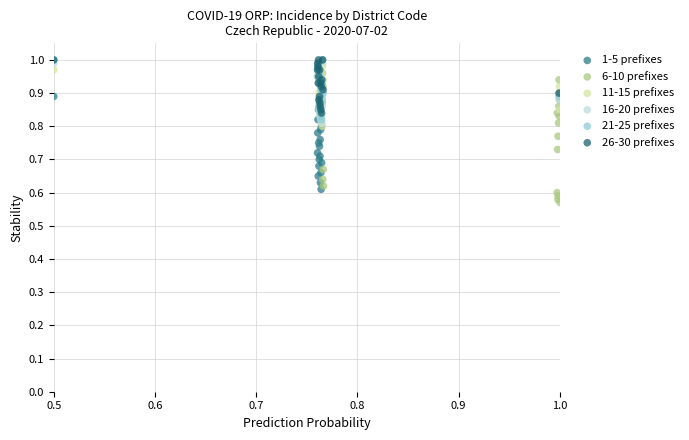

Which series has the largest Y range (max minus min)?

6-10 prefixes